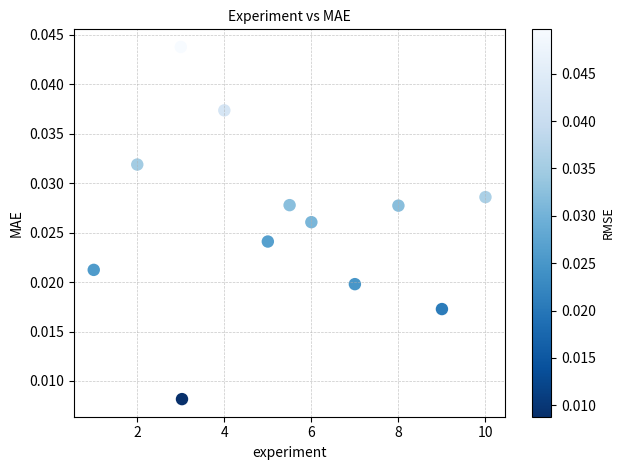

What is the range of X values (max minus min)?

9.0